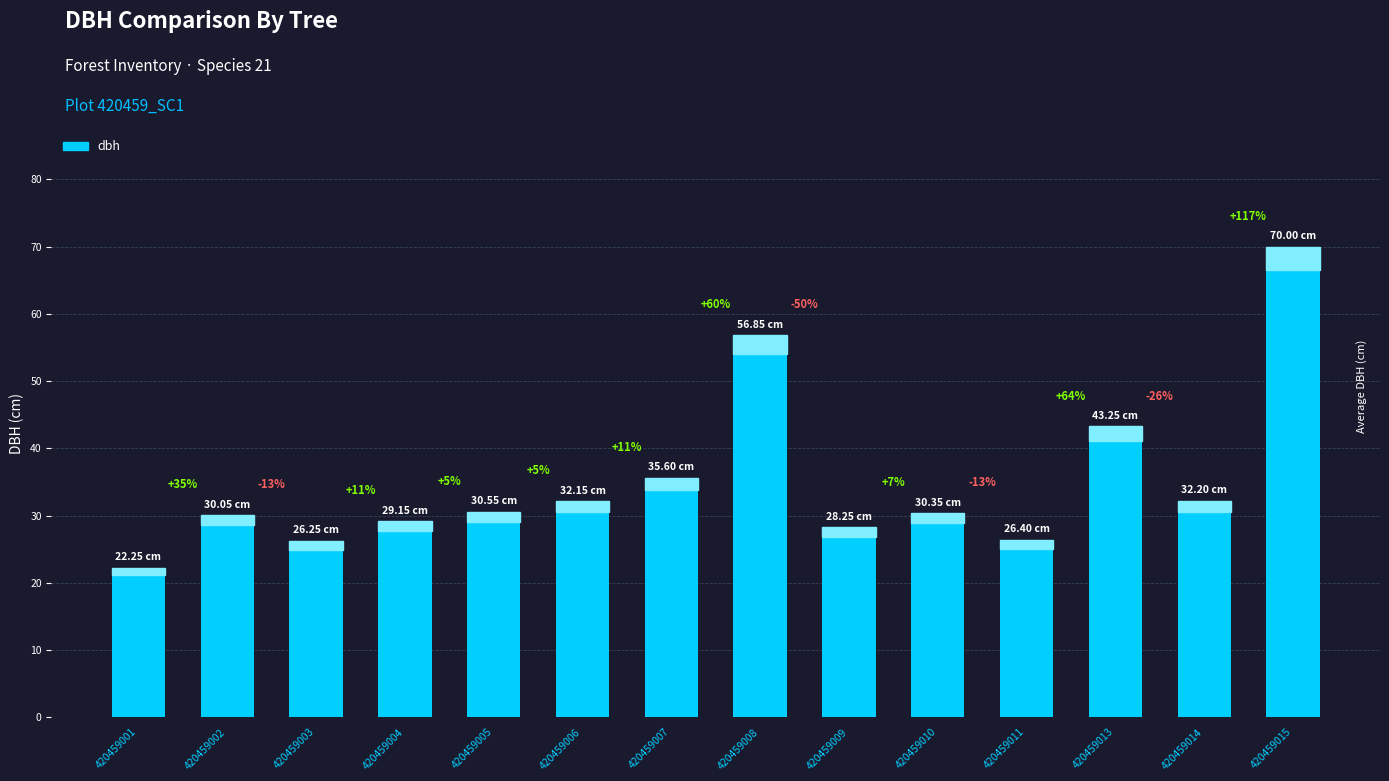

How many bars are there in total?

14